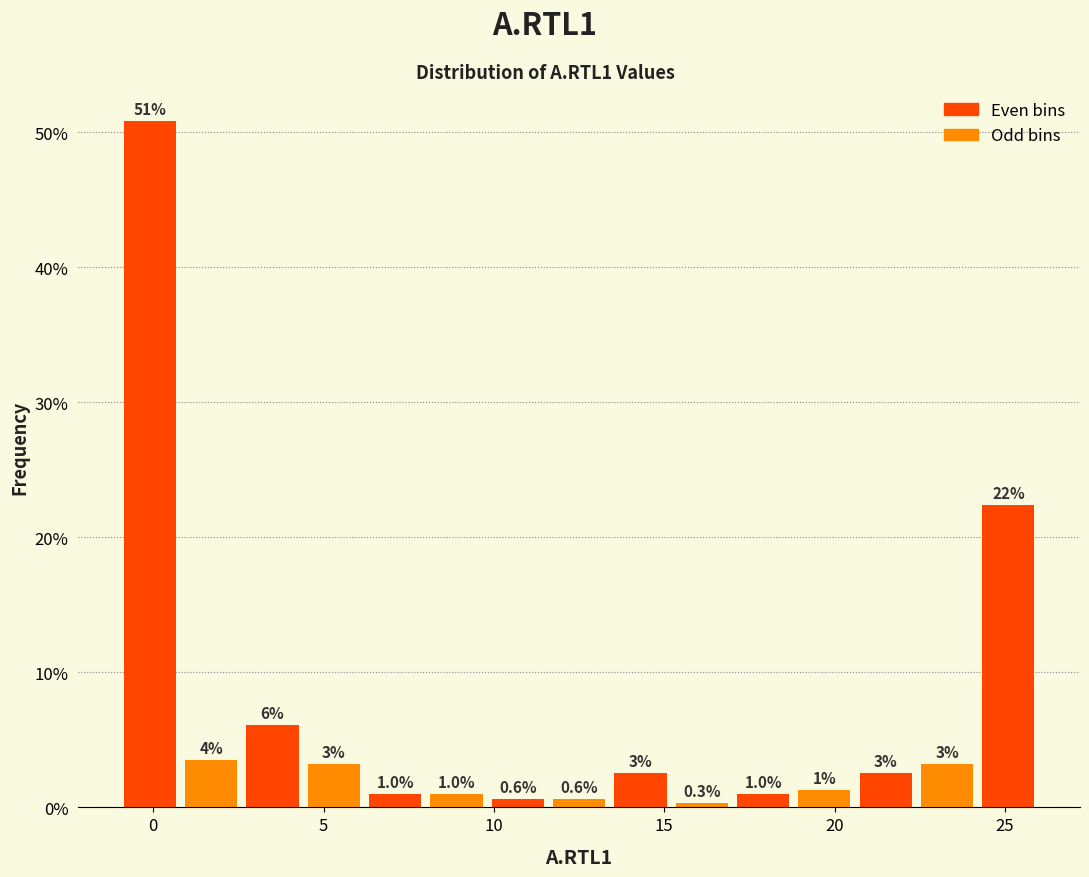

Around what value on the x-axis is the tallest bar? Give the approximate position of its centre, as read against the axis.

0.0